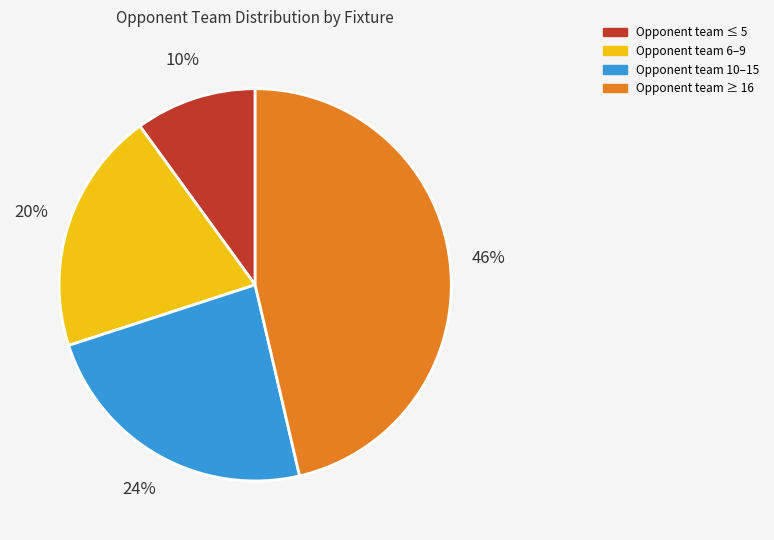

Is there a majority slice in this chart?

No